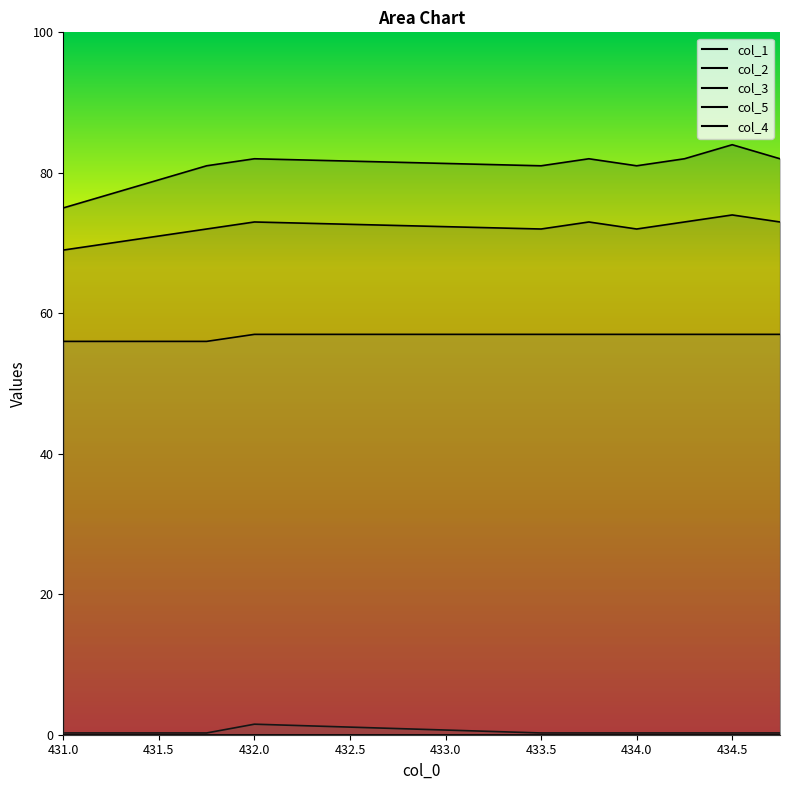

Where does the col_2 series first go above 72?

432.0